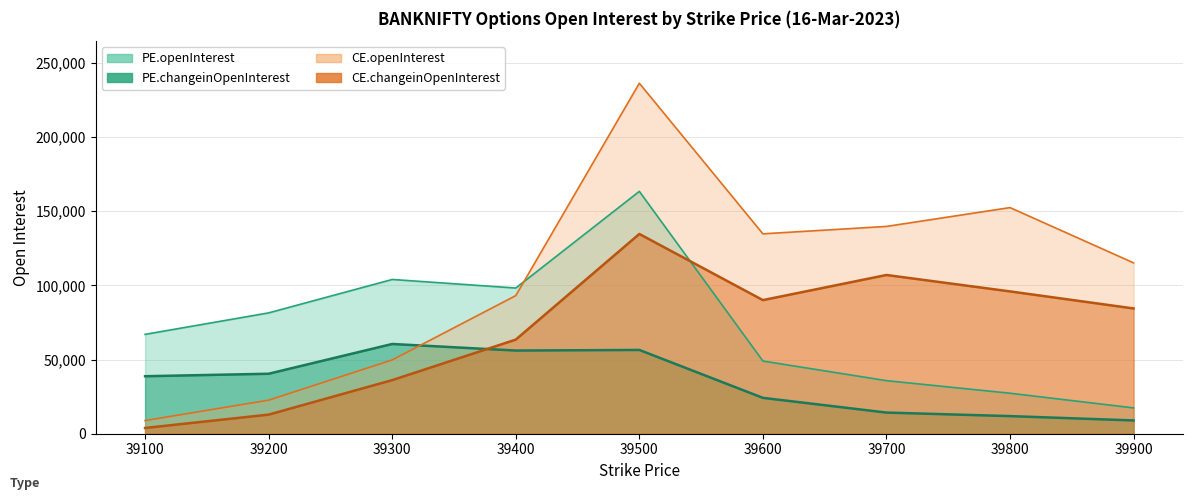

The value of PE.openInterest at 39700 is 59496. True or false?

False